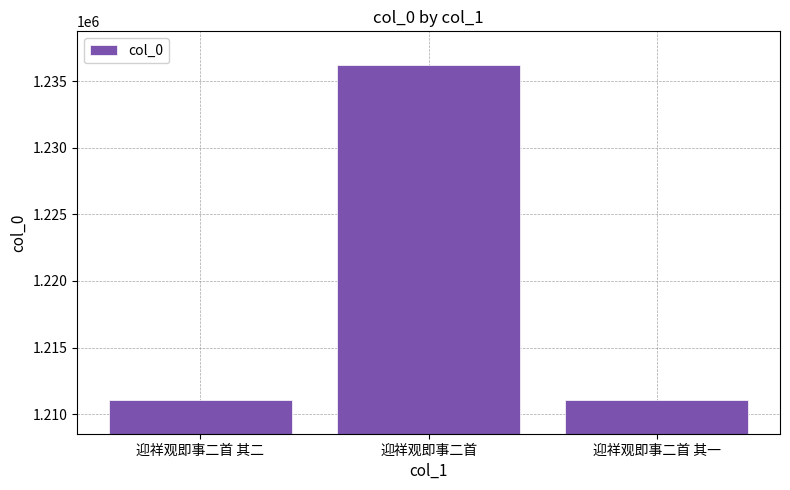

What is the label of the 3rd bar from the right?

迎祥观即事二首 其二